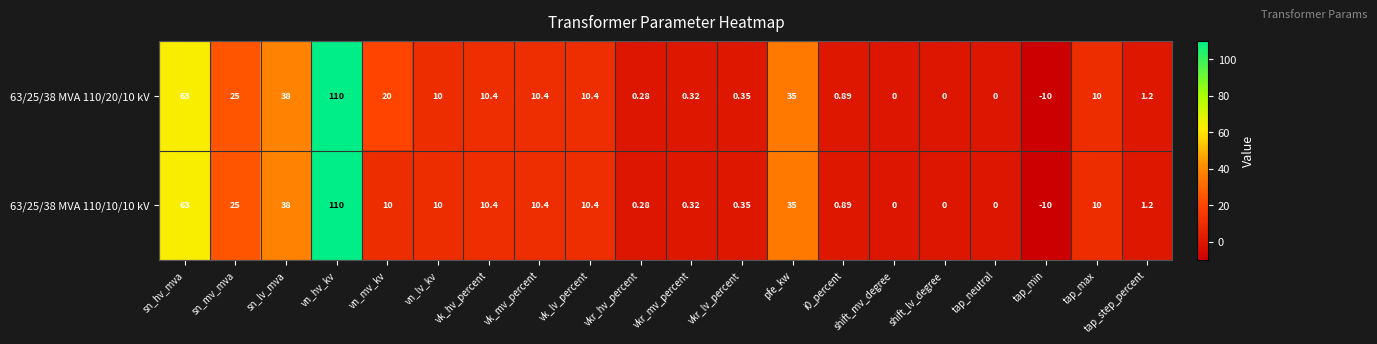

Count the number of data series in this chart.

2